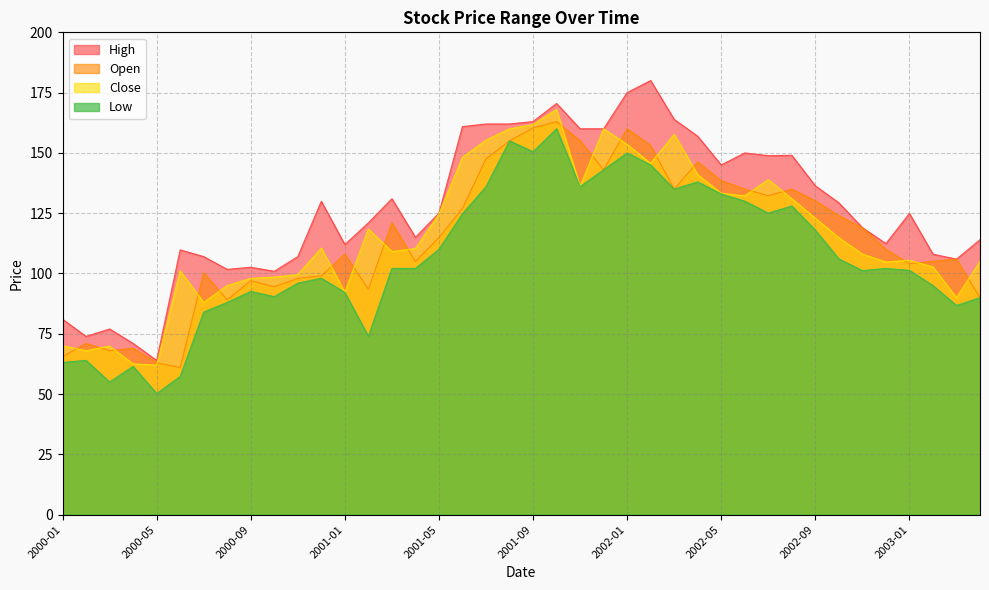

The High series shows 162.0 at 2001-08. True or false?

True